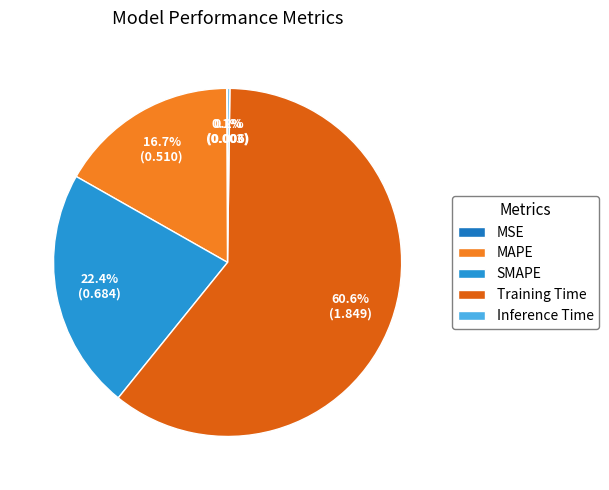

Is MSE the majority of the pie?

No